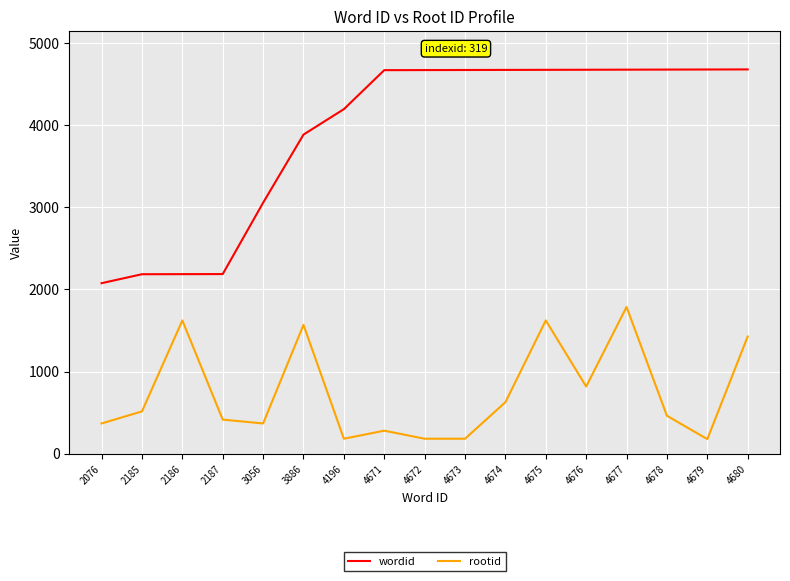

Which series has the widest spread of values?

wordid